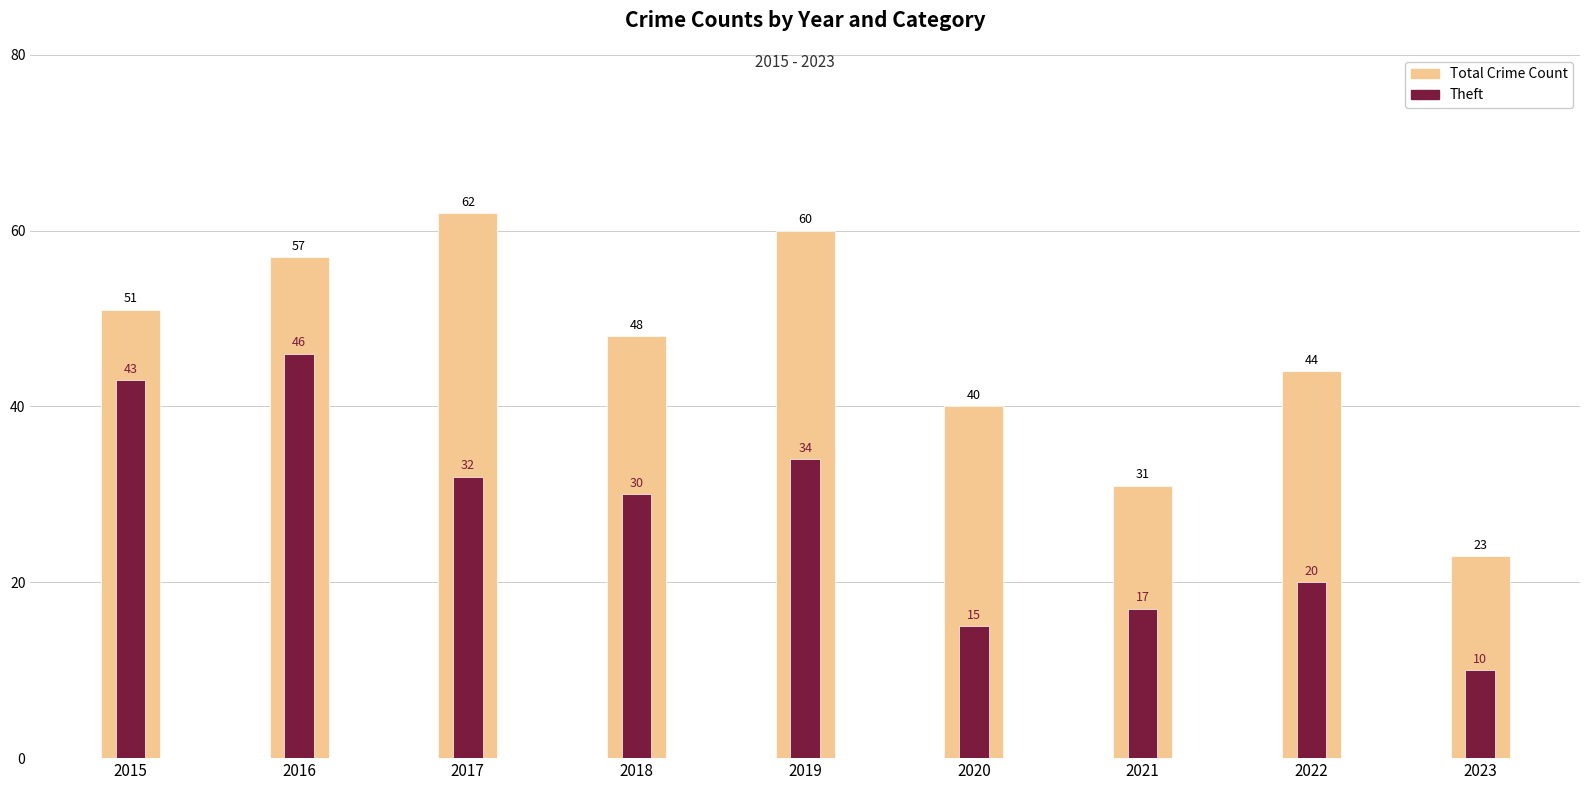

What are all the series names shown in the legend?

Total Crime Count, Theft